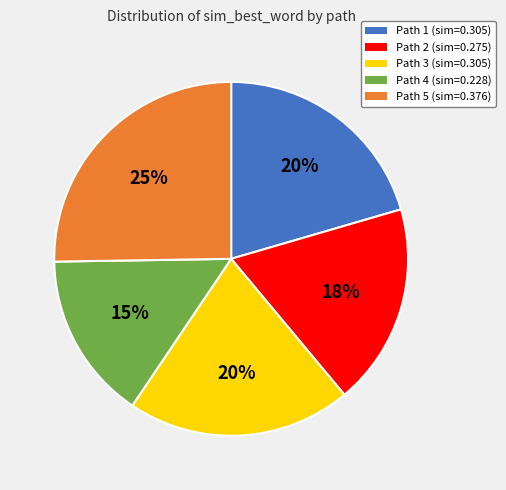

Which has a higher value, Path 1 (sim=0.305) or Path 5 (sim=0.376)?

Path 5 (sim=0.376)